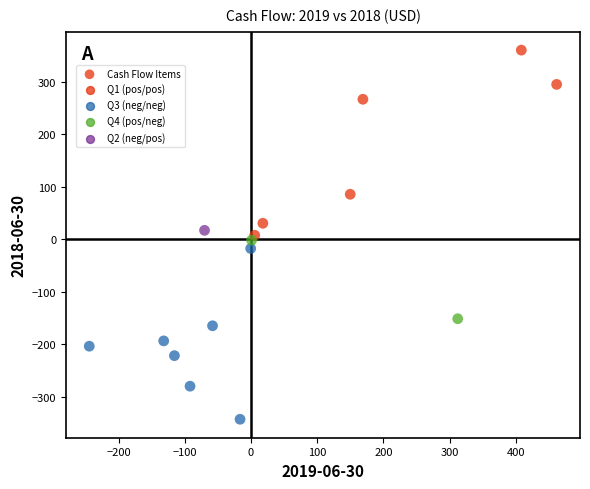

What is the range of X values (max minus min)?

706.4